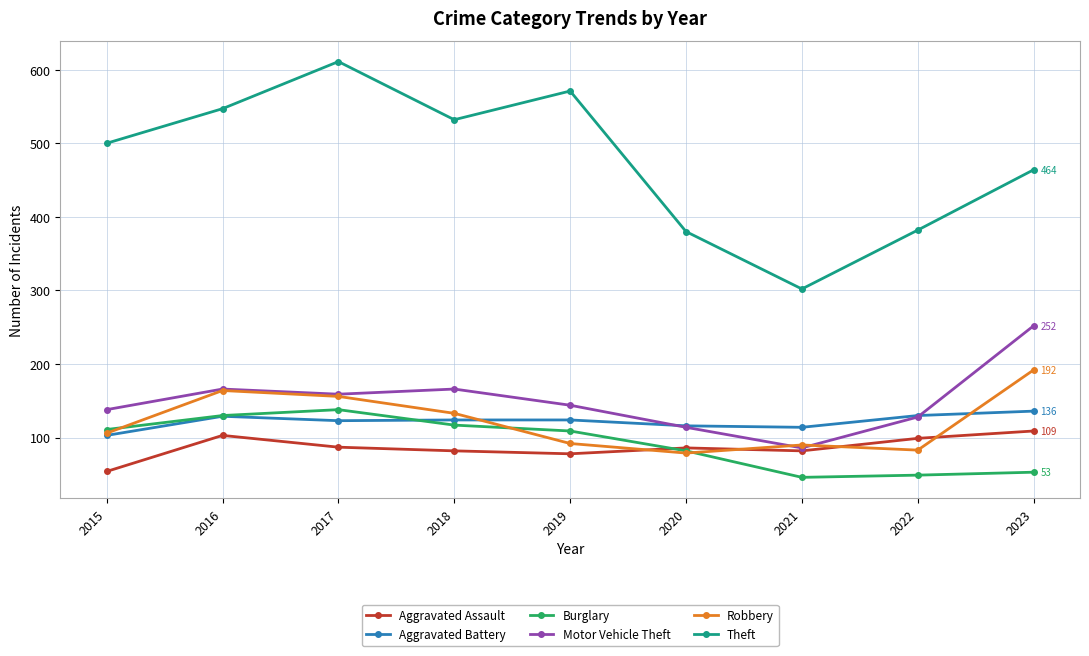

What is the difference between the second highest and second lowest values in the Aggravated Battery series?

16